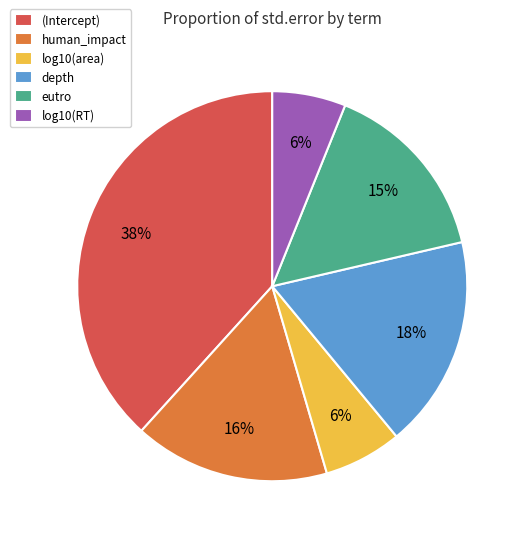

True or false: log10(RT) accounts for 1% of the total.

False